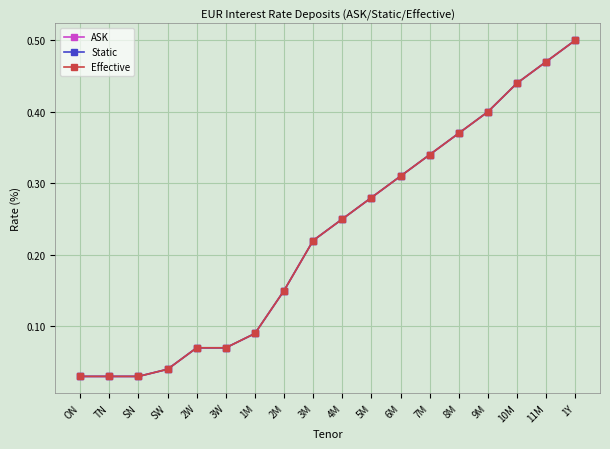

True or false: Effective and ASK cross at least once.

False